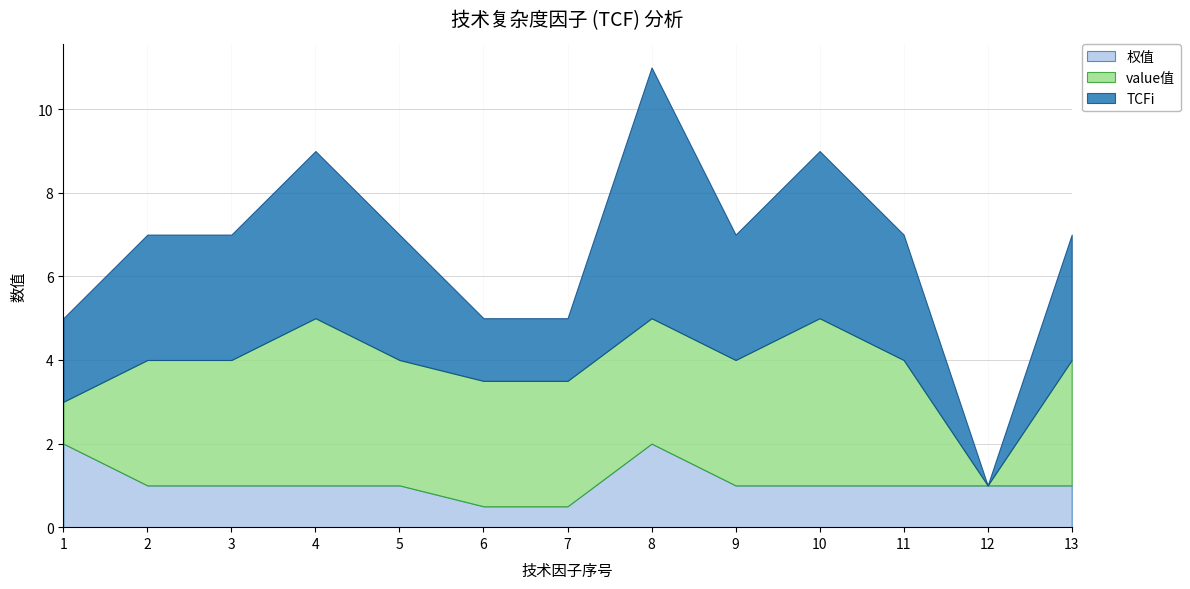

At which label does 权值 reach its minimum?

6